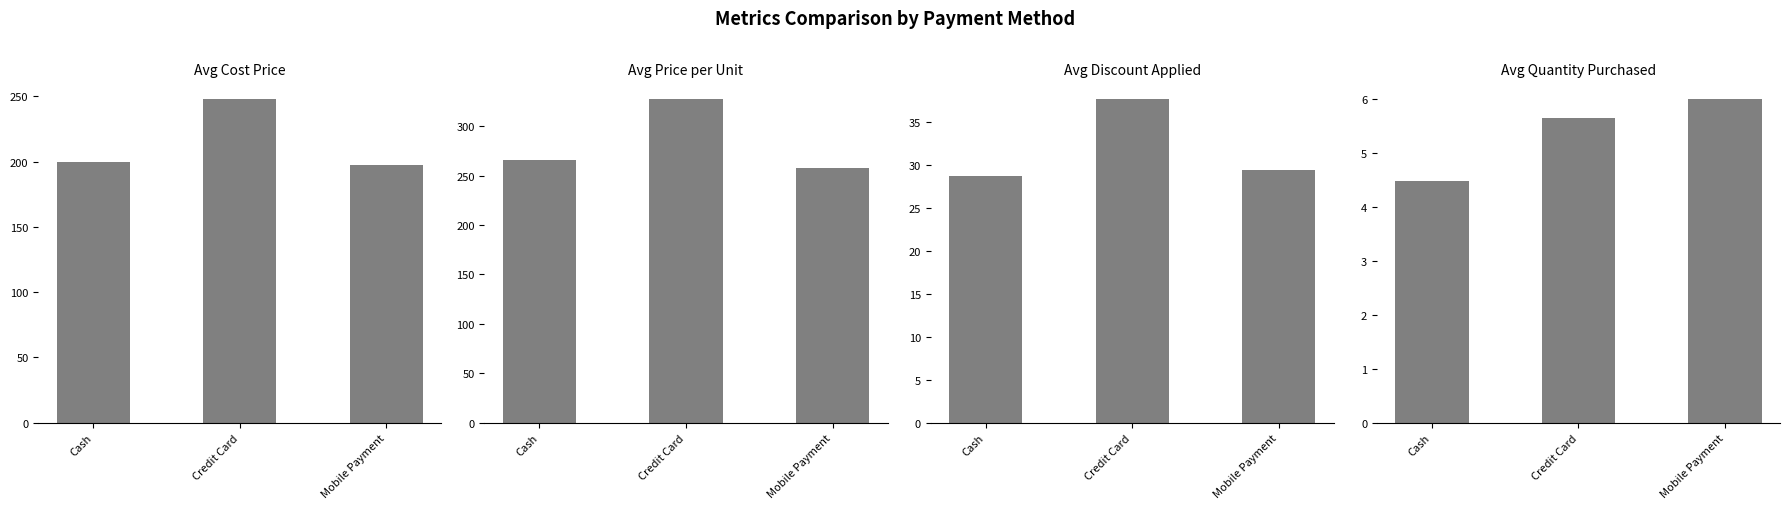

Where does the Cost_Price series first go above 199?

Cash